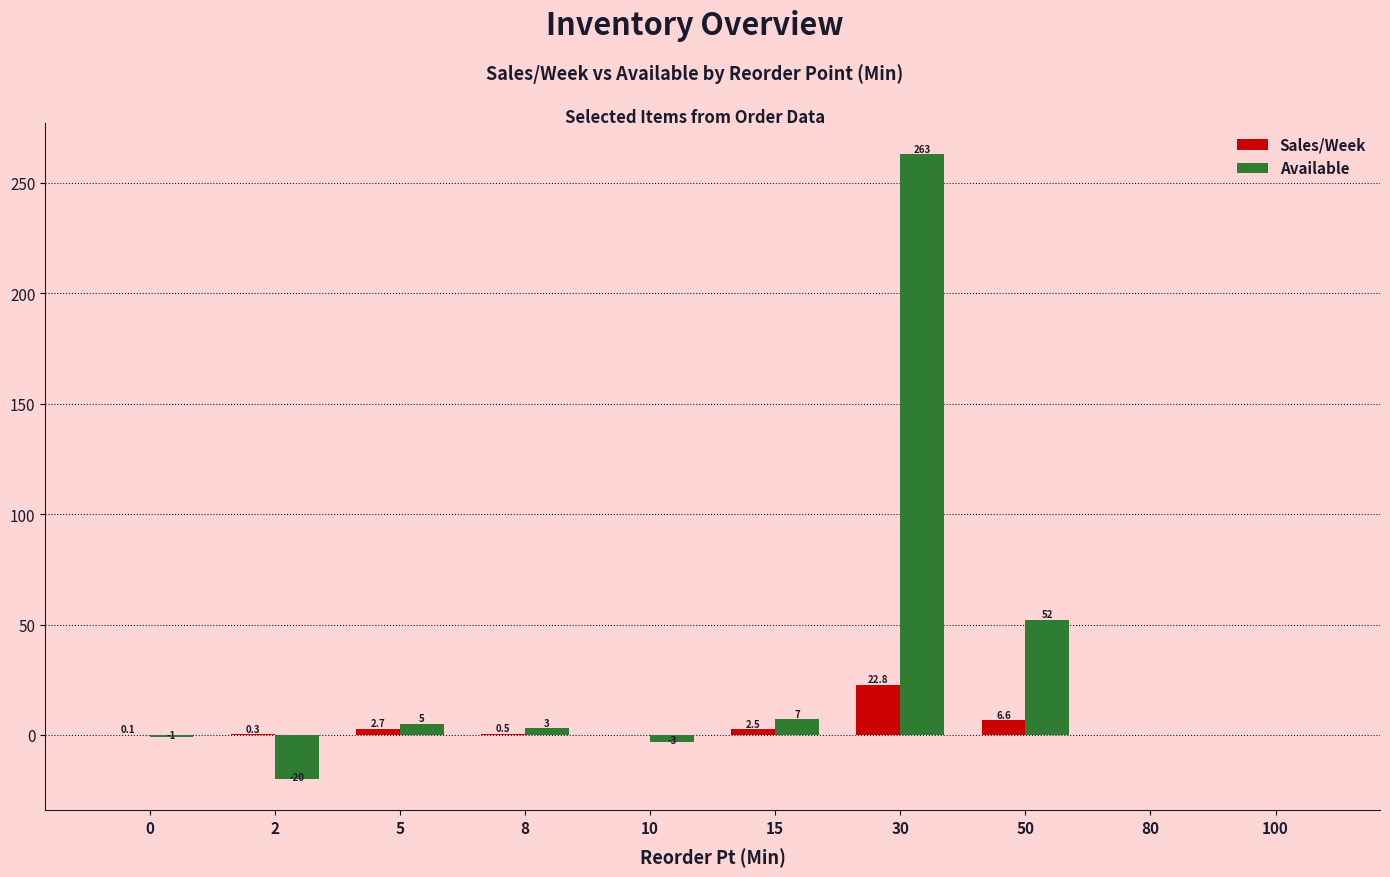

Which series changed the most between 10 and 30?

Available